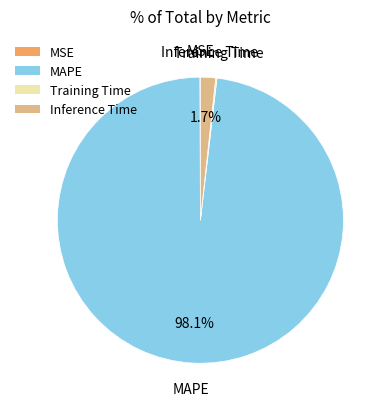

Which slice is the largest?

MAPE